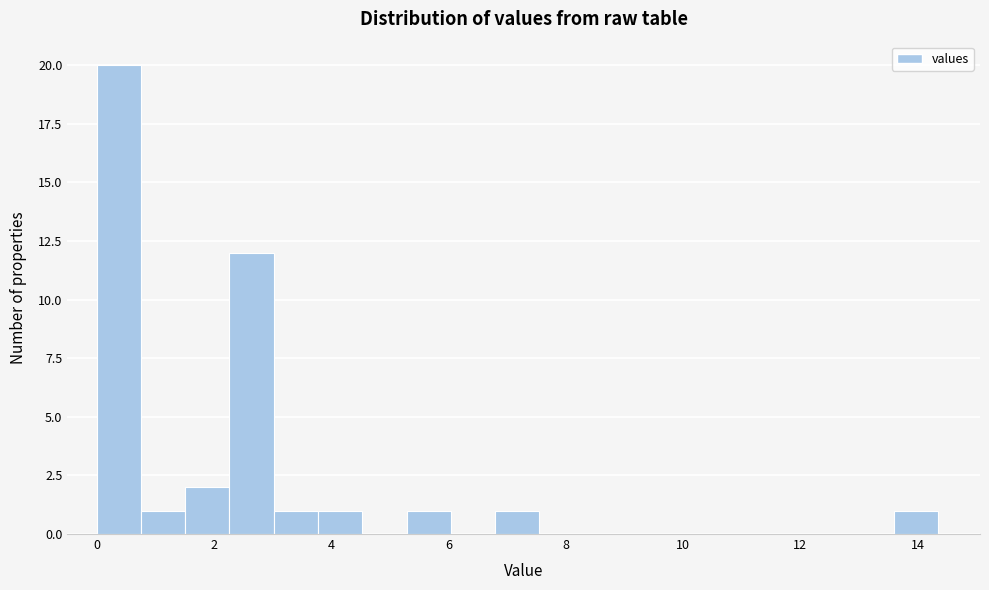

Read against the x-axis, roughly where is the centre of the tallest bar?

0.4